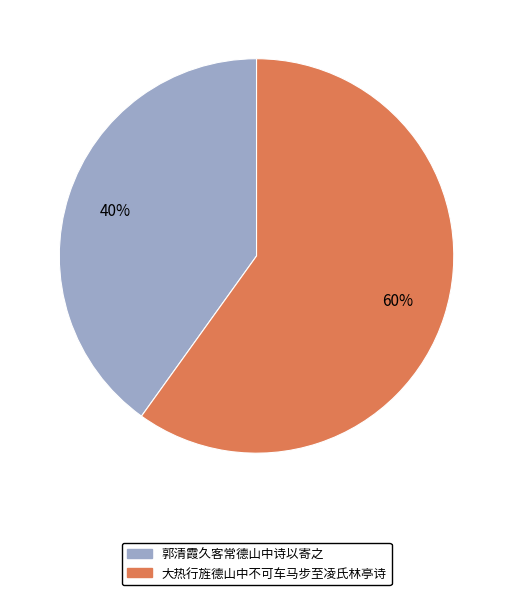

Which category has the smallest portion of the pie?

郭清霞久客常德山中诗以寄之